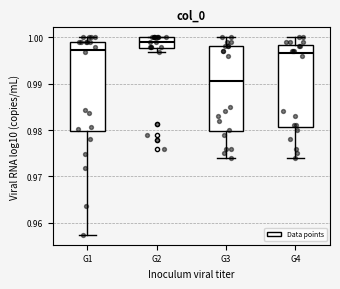

Reading left to right, read every box against the y-axis: the position of its median line, the range the box covers, and the ends of its whiskers. The values are not printed on the chart, so give them approximately, as read against the axis.

G1: median 0.997, box 0.980 to 0.999, whiskers 0.957 to 1.000
G2: median 0.999, box 0.998 to 1.000, whiskers 0.997 to 1.000
G3: median 0.991, box 0.980 to 0.998, whiskers 0.974 to 1.000
G4: median 0.997, box 0.981 to 0.998, whiskers 0.974 to 1.000